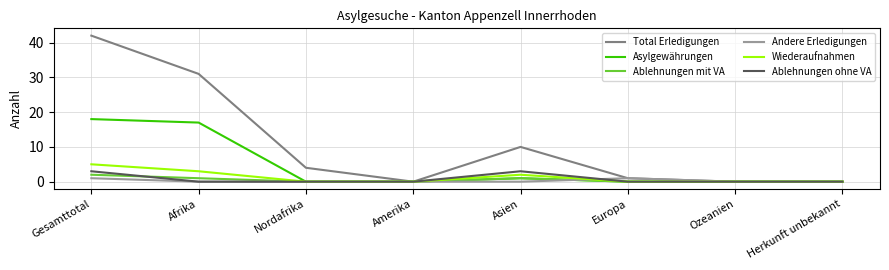

The Asylgewährungen series shows 12 at Ozeanien. True or false?

False